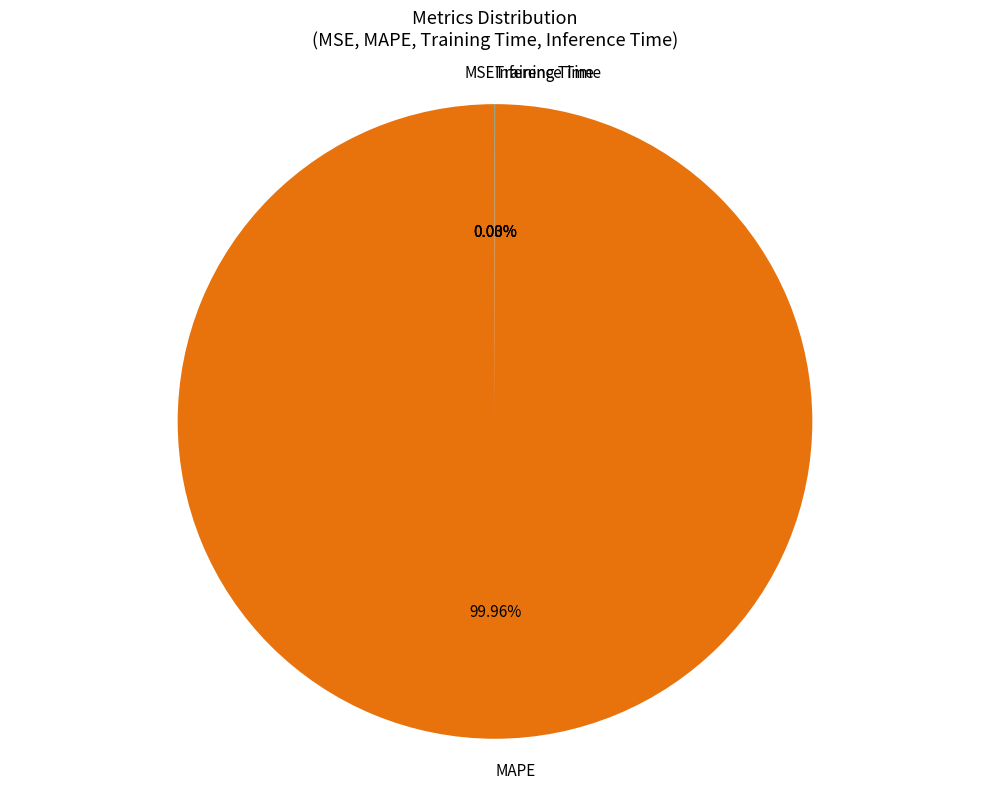

Which slice is the largest?

MAPE